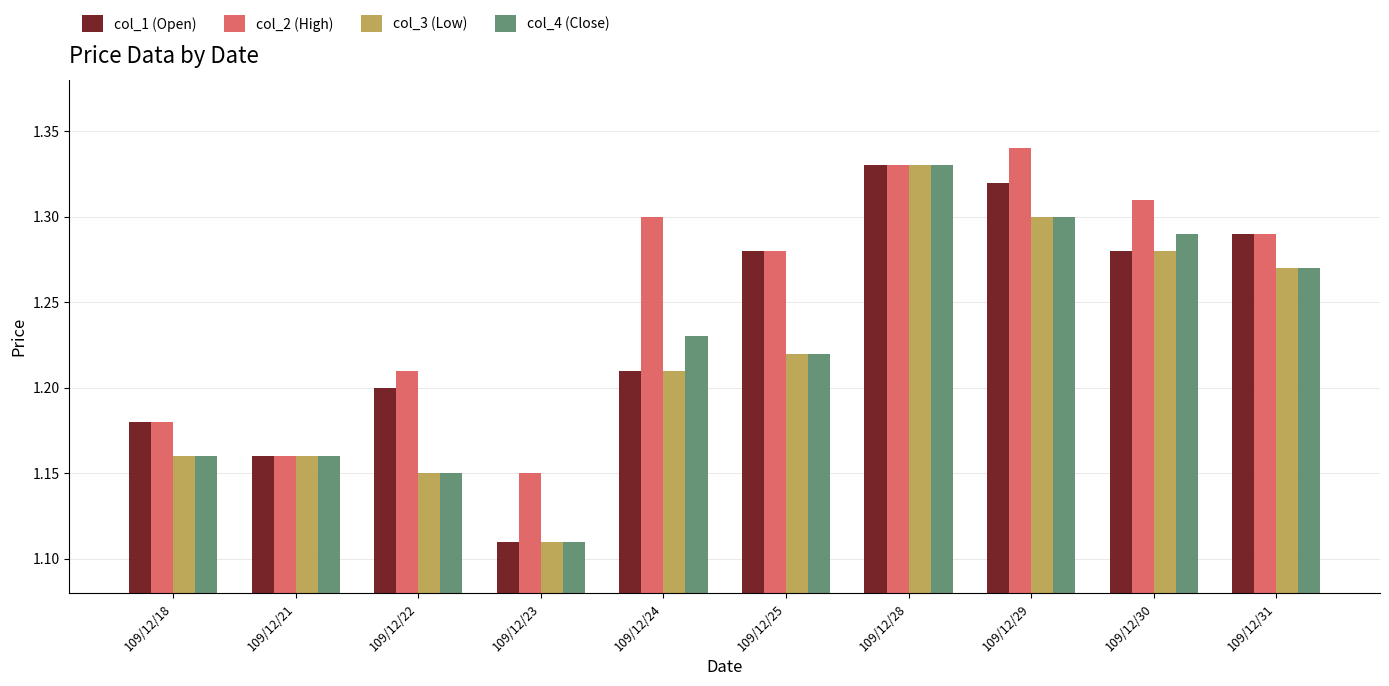

What is the sum of the col_2 (High) values at 109/12/31 and 109/12/23?

2.4